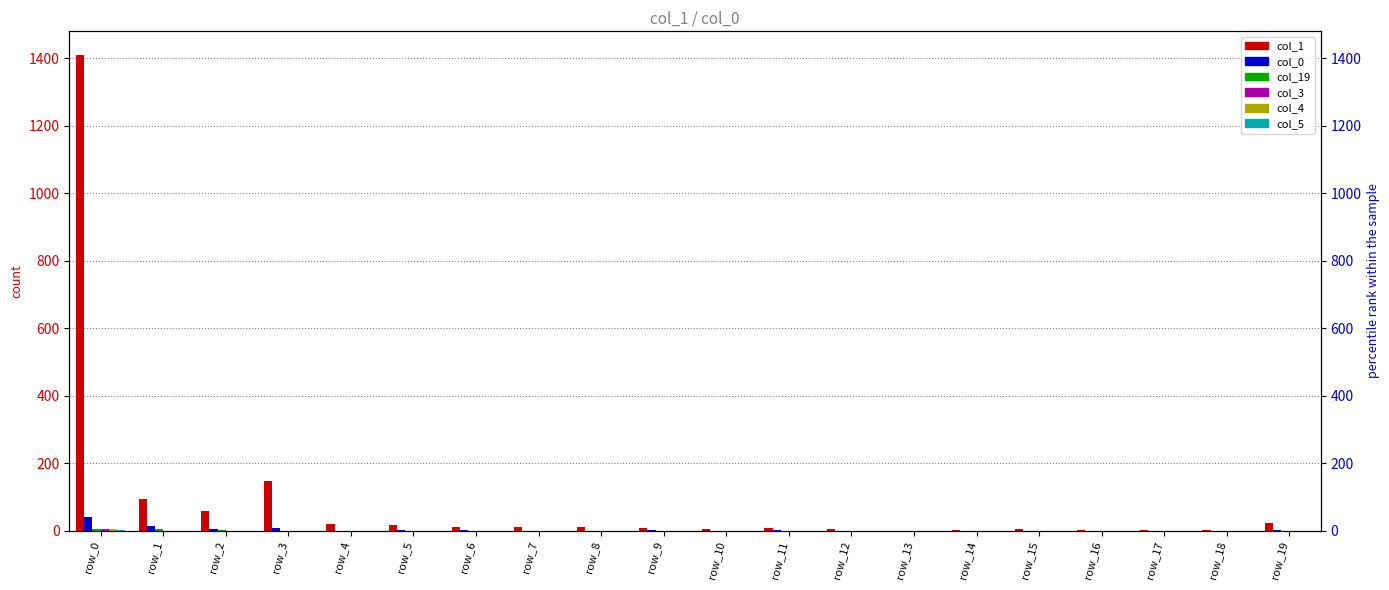

Which category has the highest value across all series?

row_0